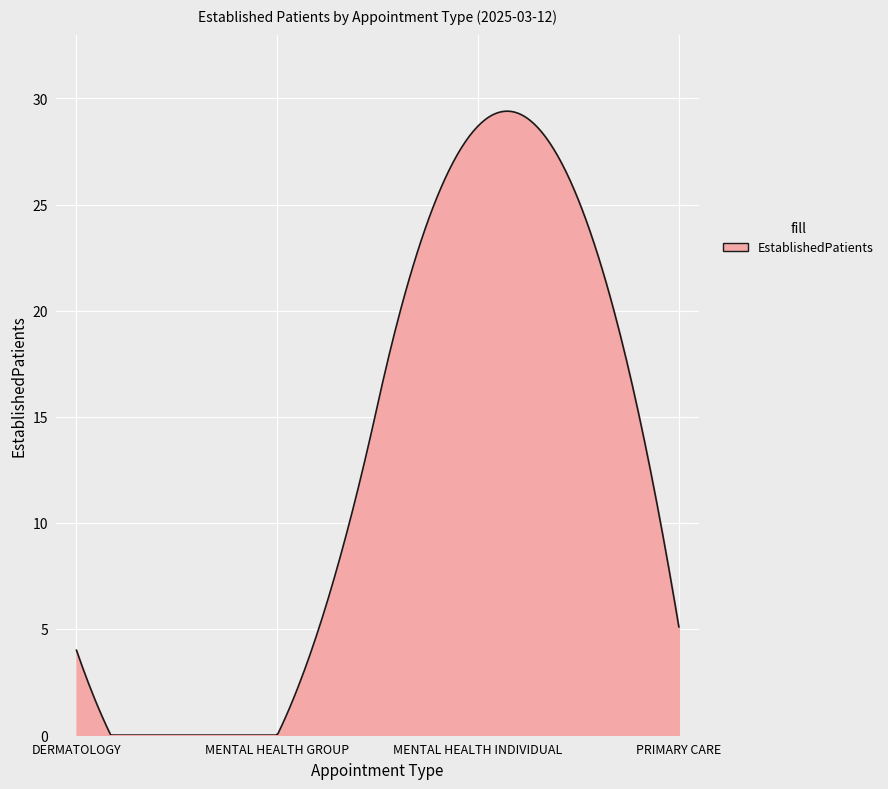

What is the difference between the maximum and minimum values?

29.4